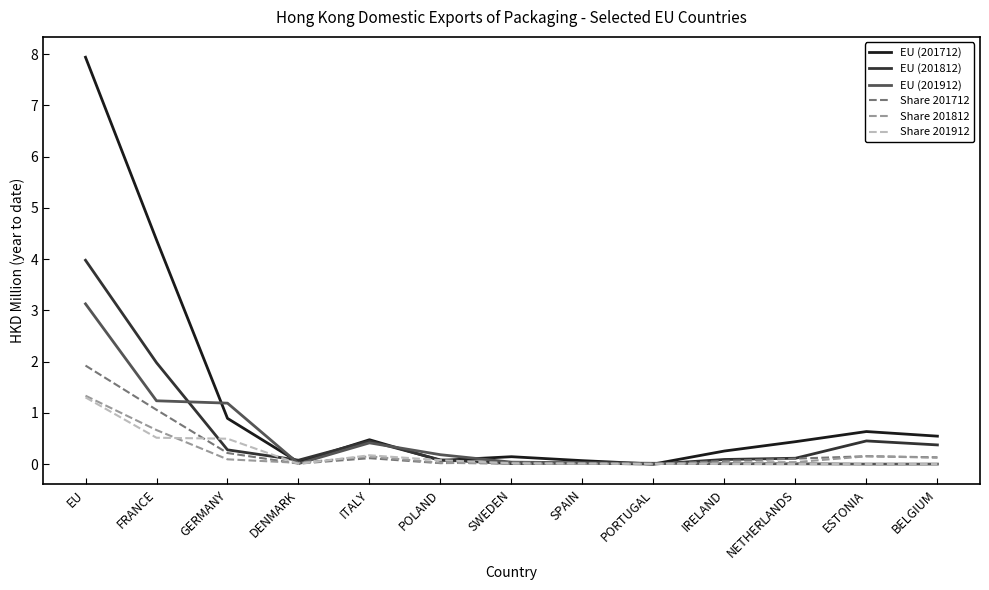

True or false: EU (201912) has a value of 0.0 at SPAIN.

True